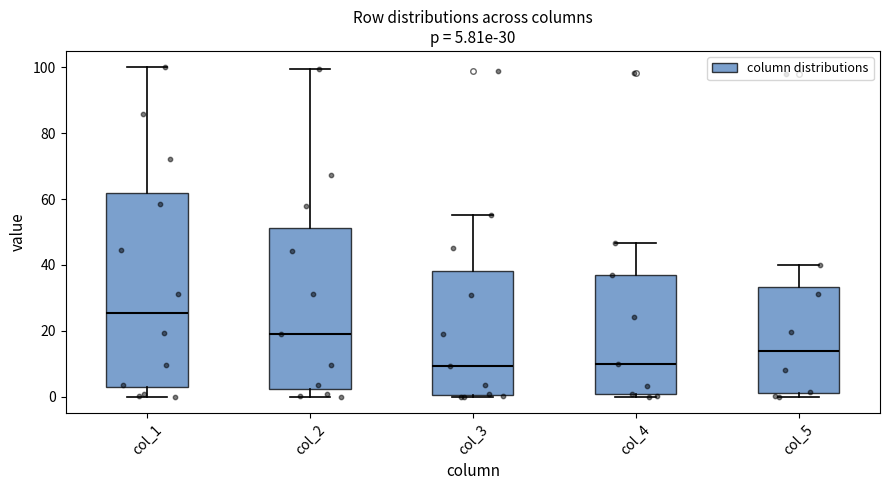

Comparing the boxes themselves (not the whiskers), which one is the tallest?

col_1